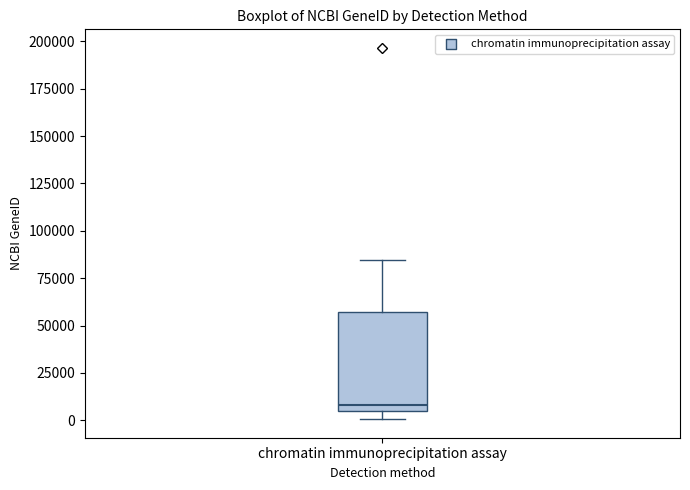

Where does the upper whisker of the box for chromatin immunoprecipitation assay end on the y-axis? The values are not printed on the chart, so give them approximately, as read against the axis.

85000